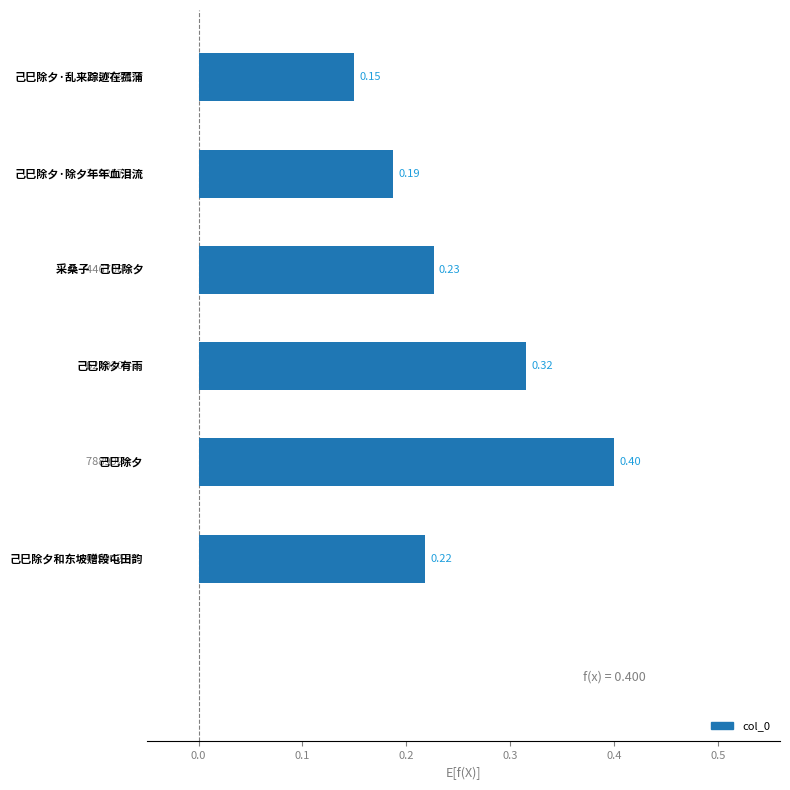

What is the sum of all values?

1.5